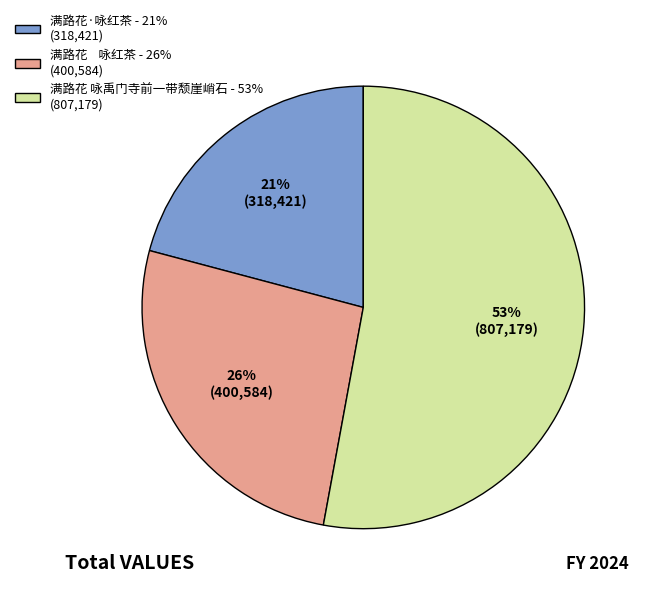

Which slice represents more than half of the pie?

满路花 咏禹门寺前一带颓崖峭石